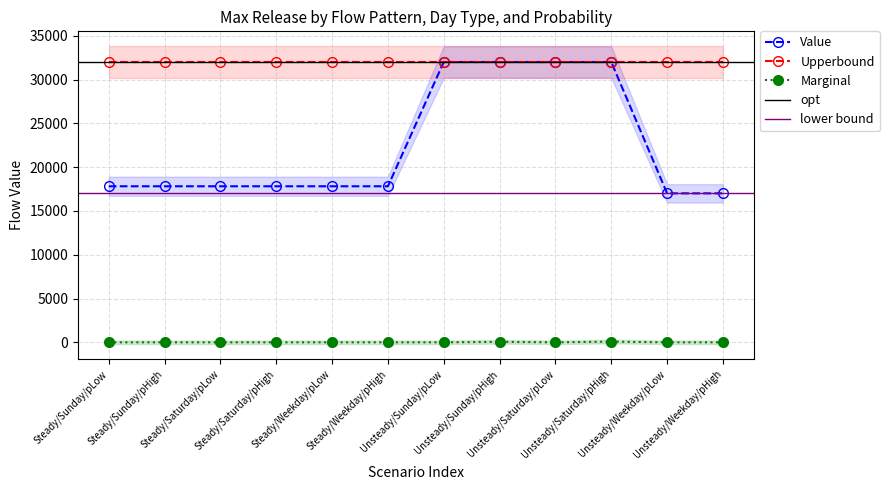

List the labels in order of Marginal value, largest first.

Unsteady/Saturday/pHigh, Unsteady/Sunday/pHigh, Steady/Sunday/pLow, Steady/Sunday/pHigh, Steady/Saturday/pLow, Steady/Saturday/pHigh, Steady/Weekday/pLow, Steady/Weekday/pHigh, Unsteady/Sunday/pLow, Unsteady/Saturday/pLow, Unsteady/Weekday/pLow, Unsteady/Weekday/pHigh